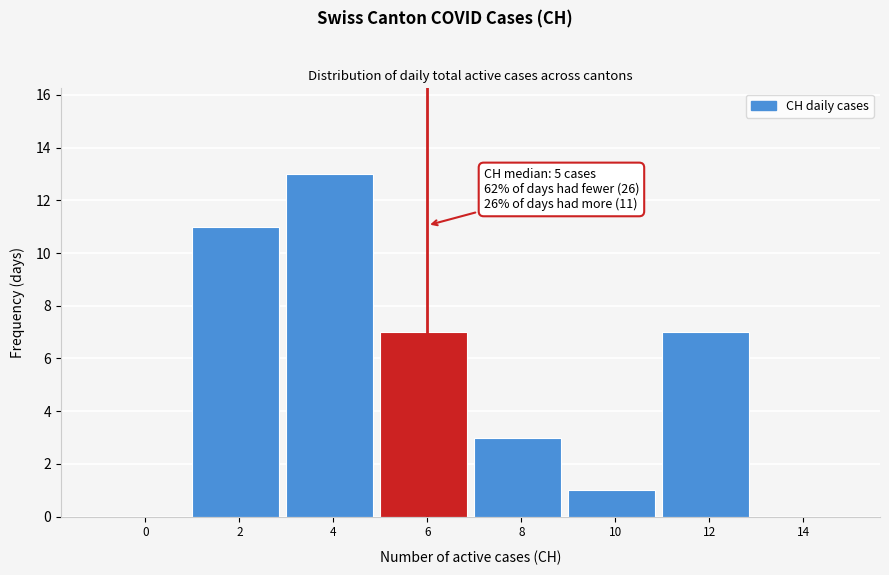

Reading left to right, transcribe all the data shown in this chart.

0=0	2=11	4=13	6=7	8=3	10=1	12=7	14=0